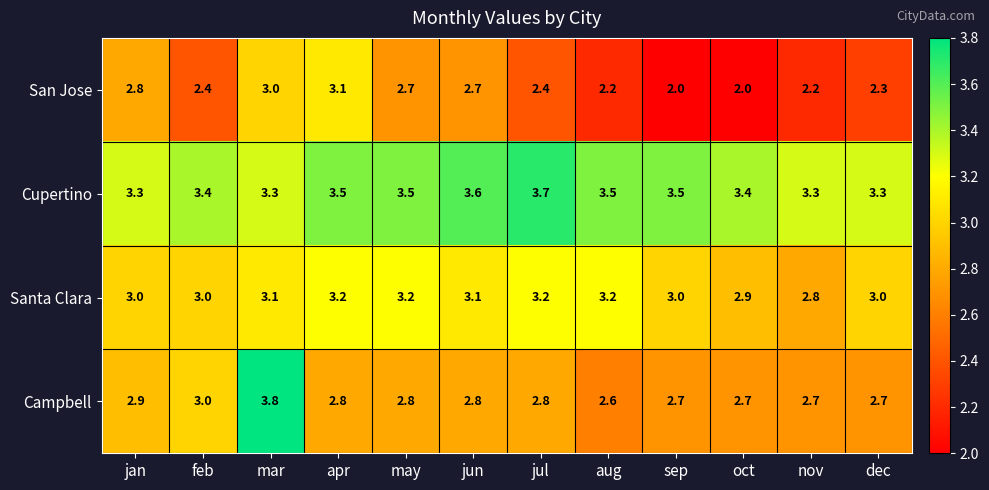

Rank the series at oct from highest to lowest value.

Cupertino, Santa Clara, Campbell, San Jose